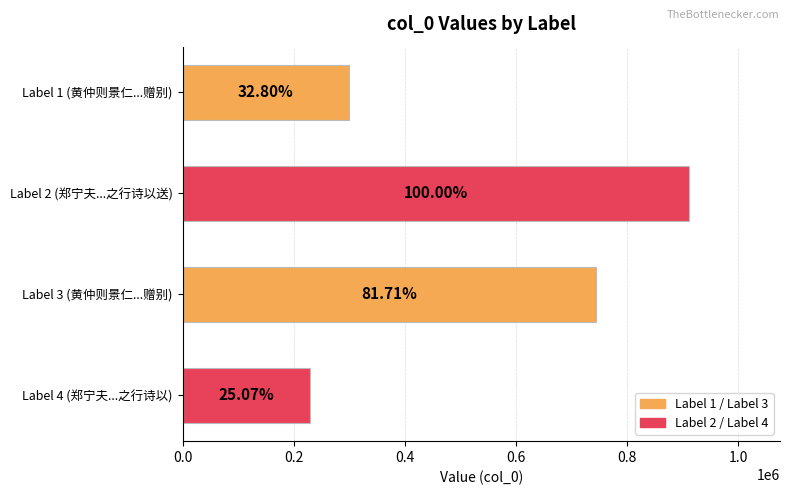

Are the bars horizontal?

Yes